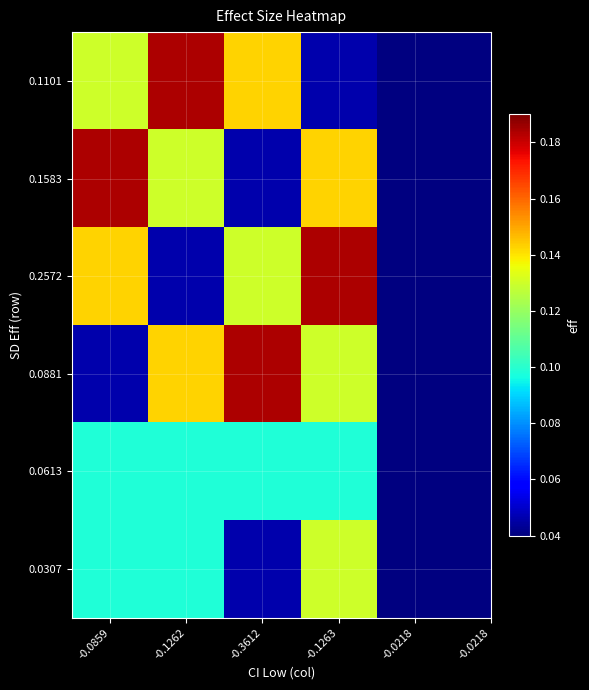

Which has a higher value, -0.1262 or -0.1263?

-0.1262